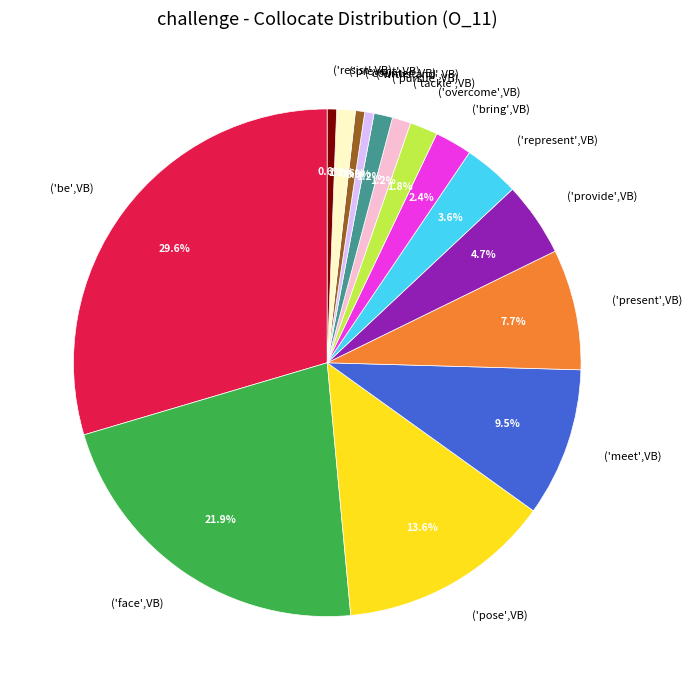

Between ('overcome',VB) and ('counter',VB), which is larger?

('overcome',VB)